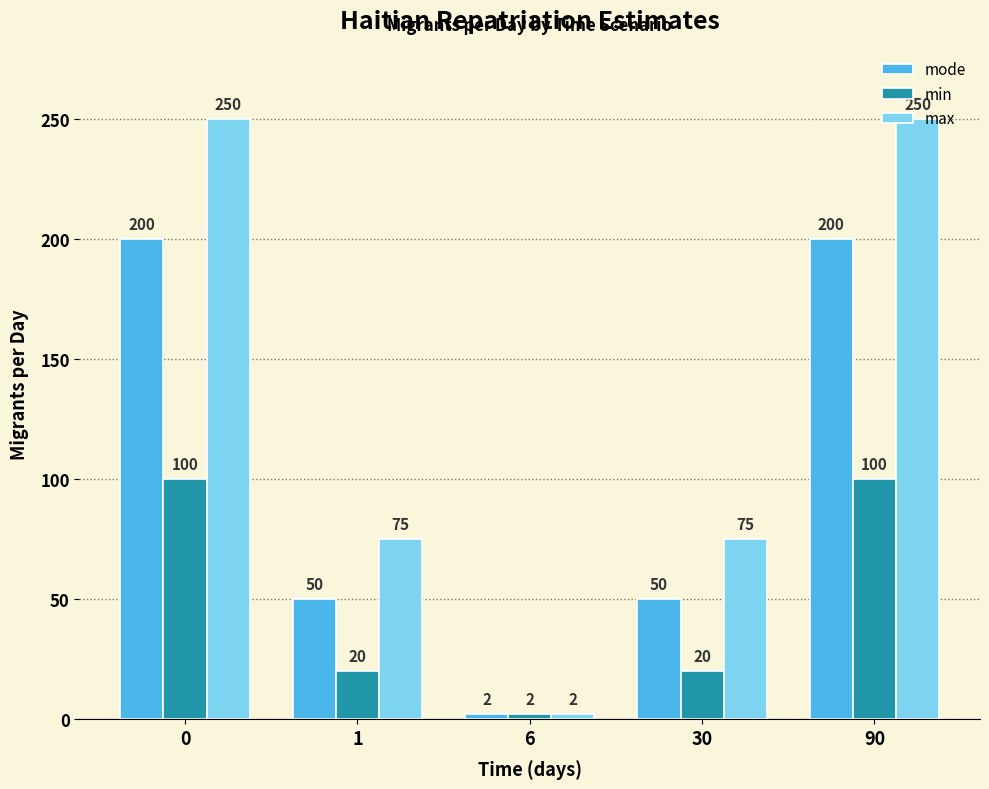

List the series in order of their overall mean, lowest first.

min, mode, max